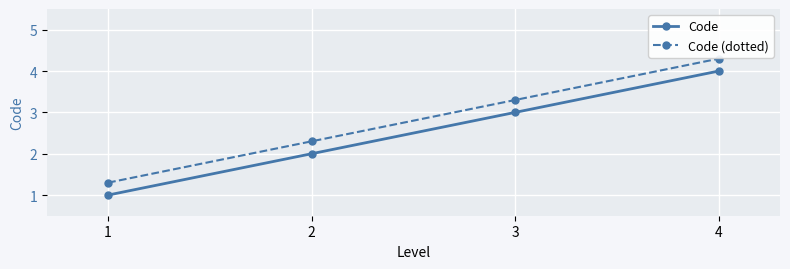

What is the difference between the highest and lowest values at 2?

0.3